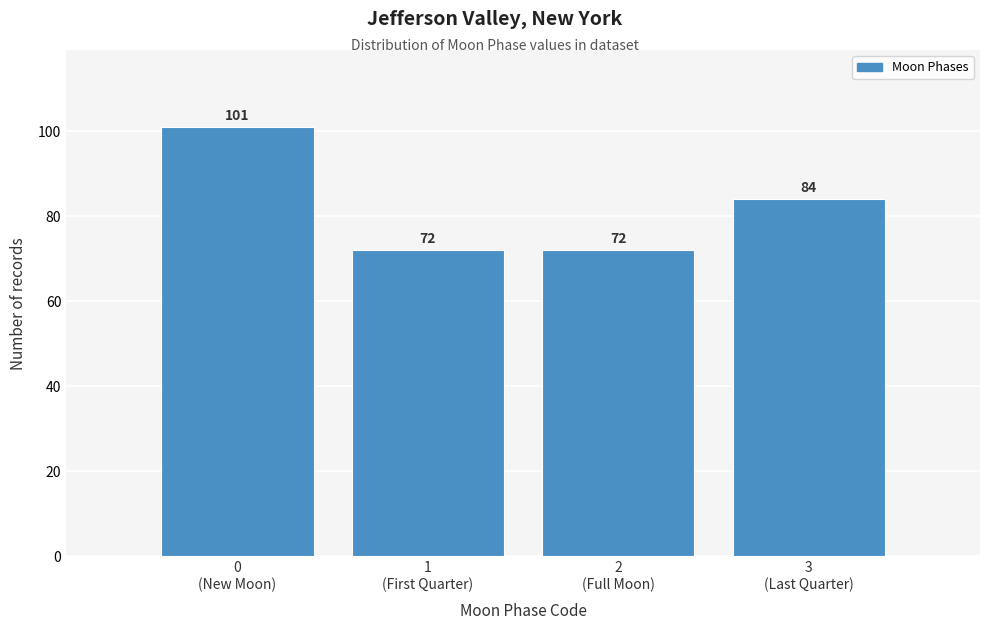

Reading right to left, what are all the values shown in this chart?

84	72	72	101